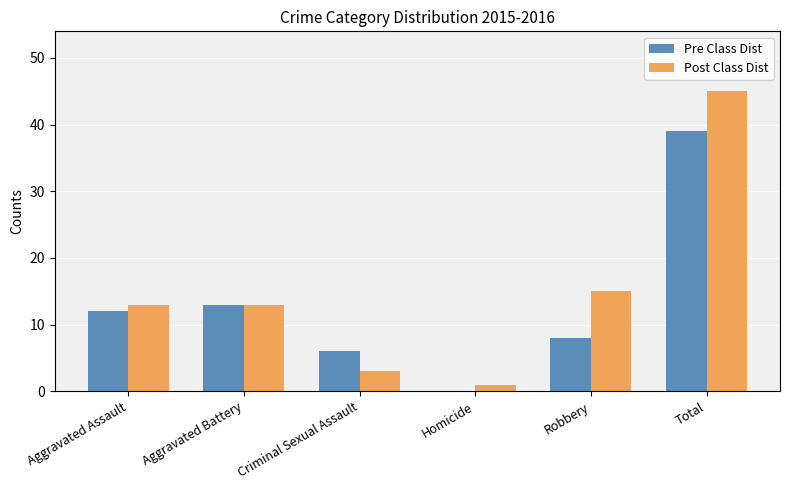

At which category is the sum across all series the highest?

Total